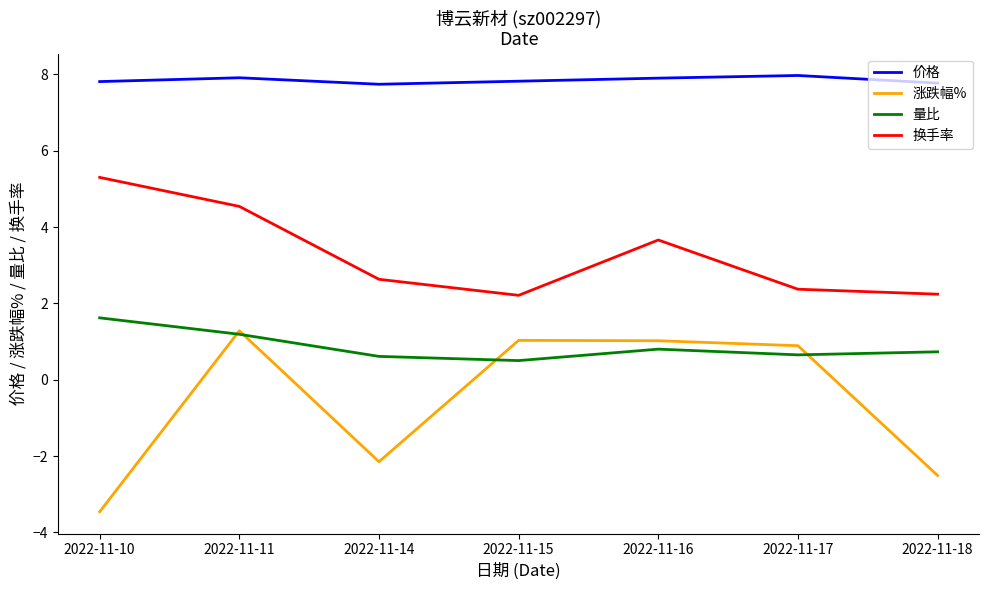

At which category does 量比 reach its first local peak?

2022-11-16